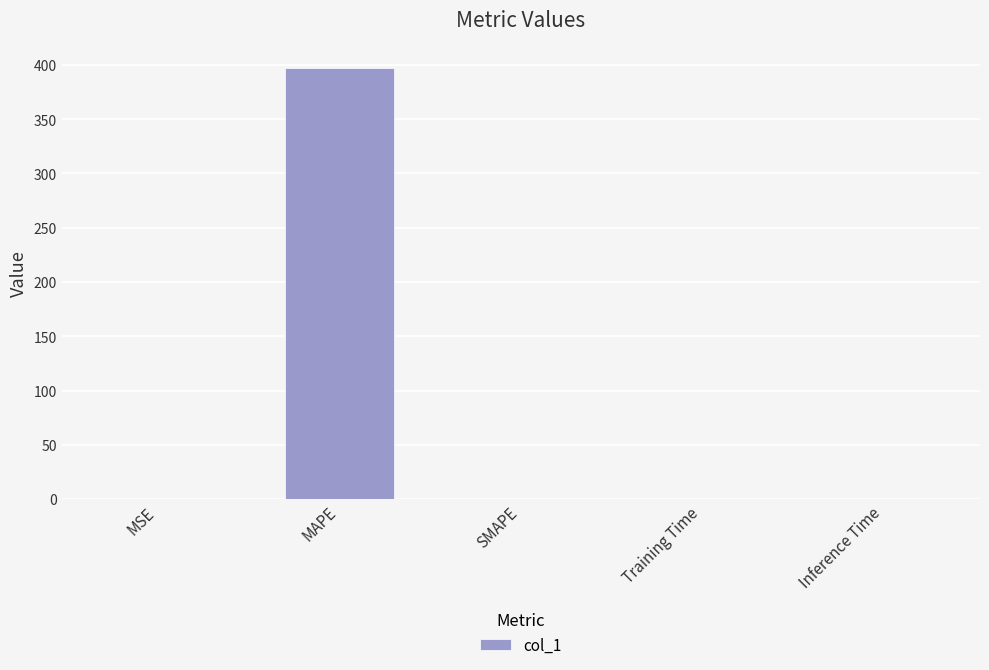

Are the bars grouped side by side (vs. stacked)?

No